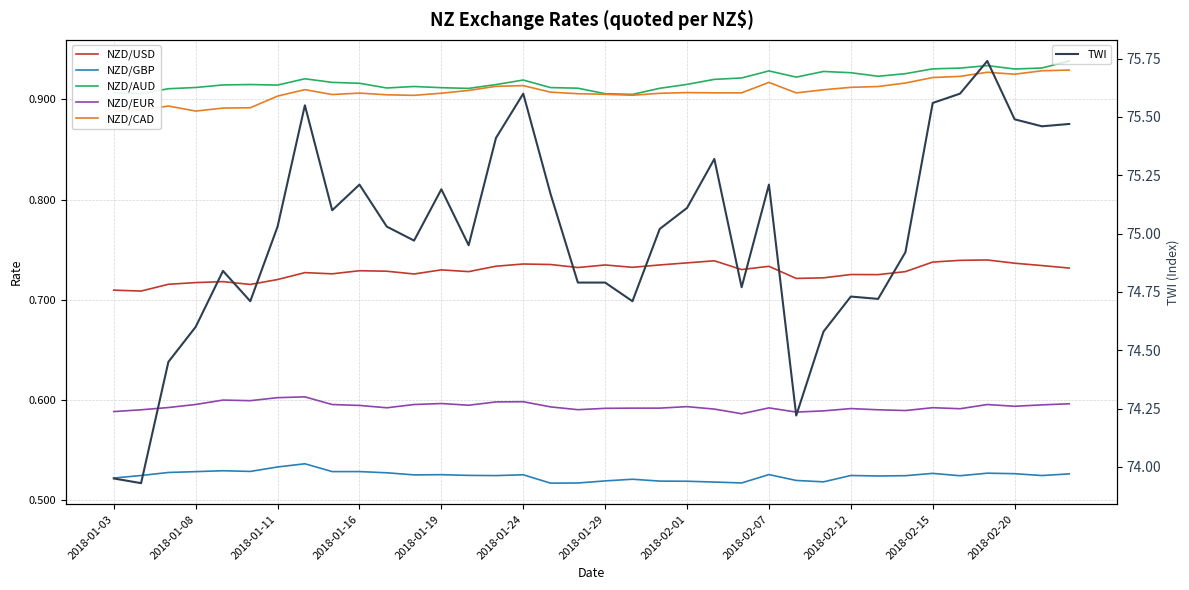

Rank the series by their maximum value, from lowest to highest.

NZD/GBP, NZD/EUR, NZD/USD, NZD/CAD, NZD/AUD, TWI